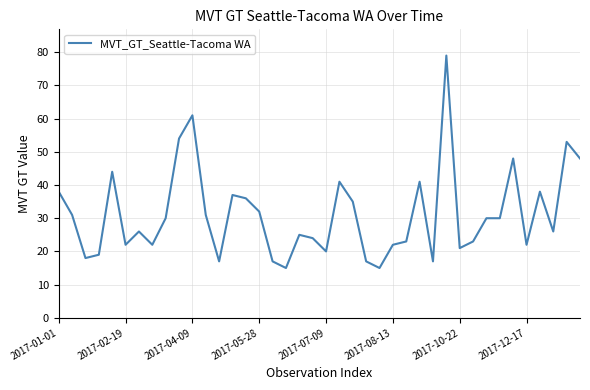

How many lines are shown in the chart?

1